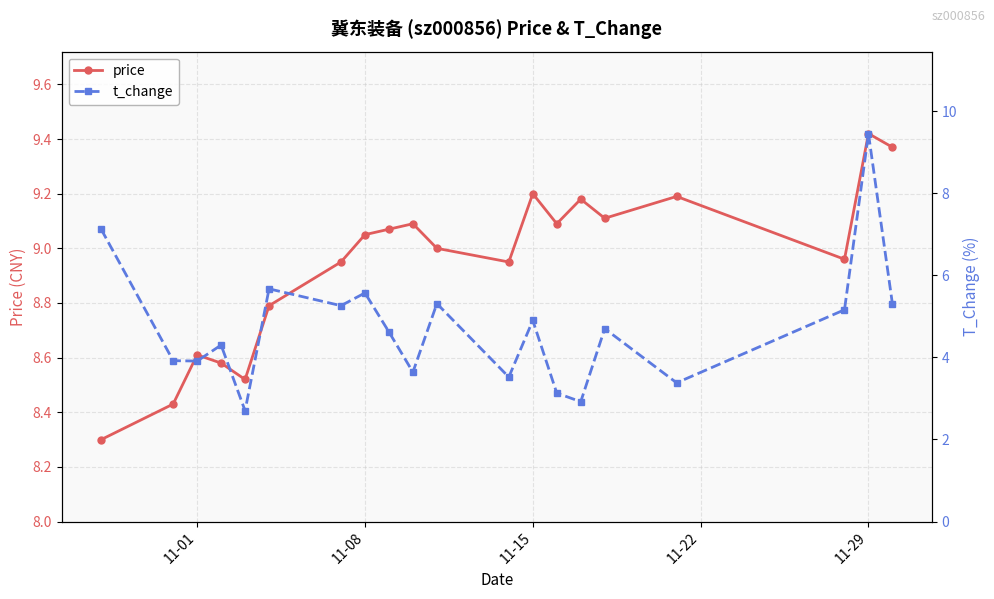

What are all the series names shown in the legend?

price, t_change